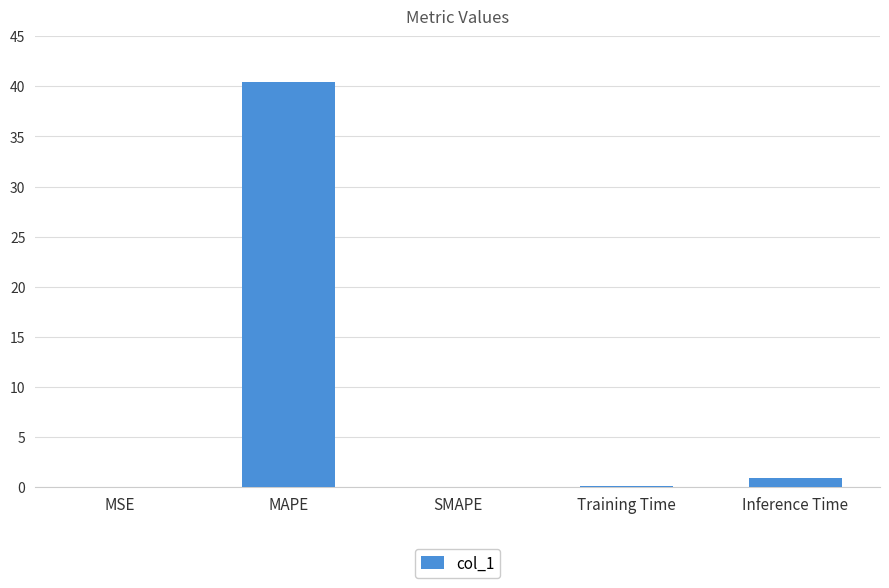

Which category has the highest value across all series?

MAPE